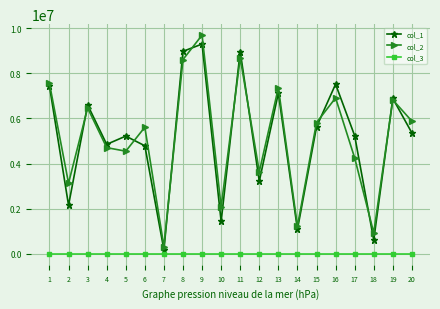

At which category is the sum across all series the highest?

9